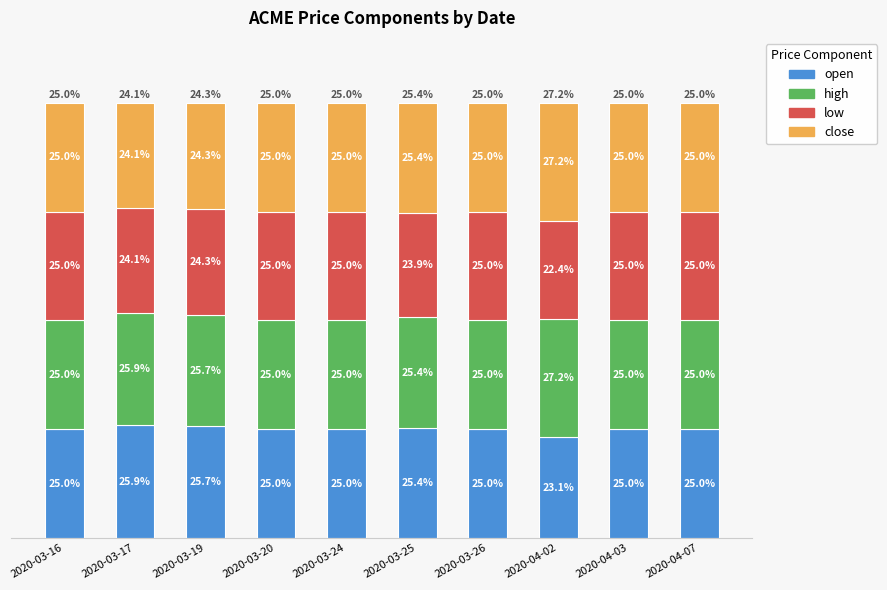

Does the chart contain stacked bars?

Yes